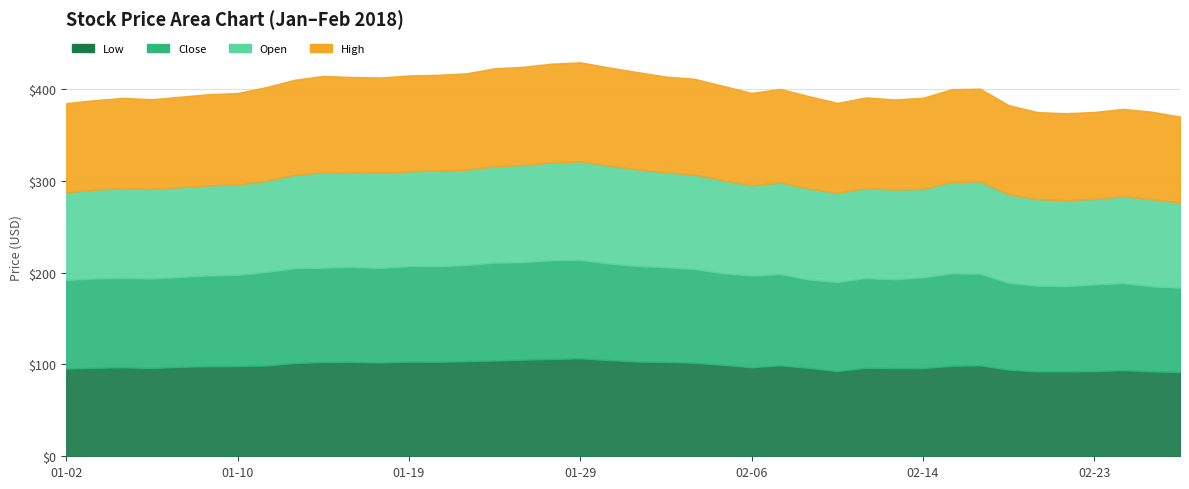

What is the average value of the High series?

100.9